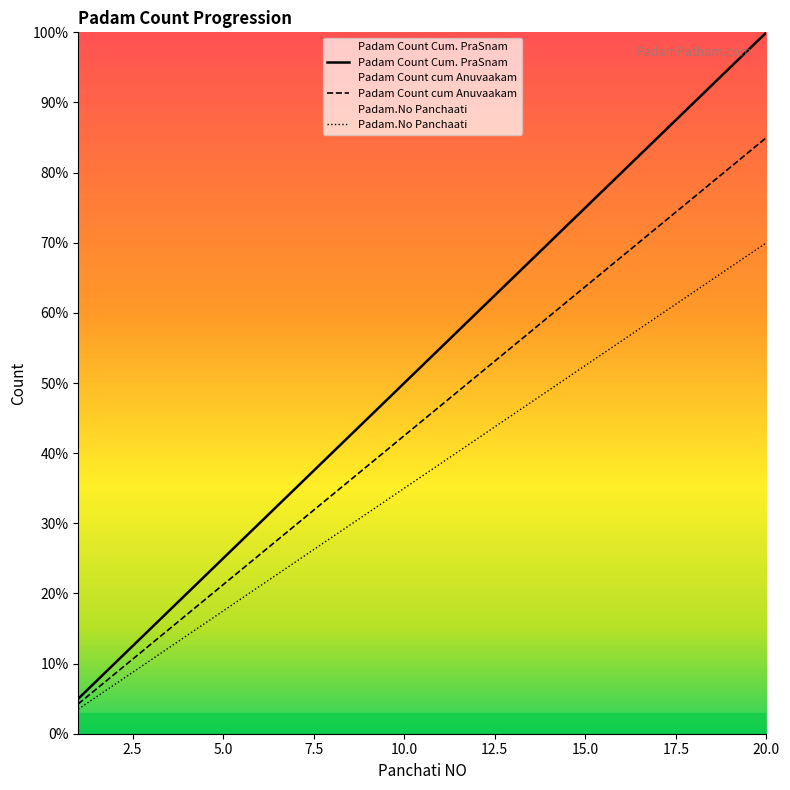

What is the sum of all Padam Count Cum. PraSnam values?

1050.0